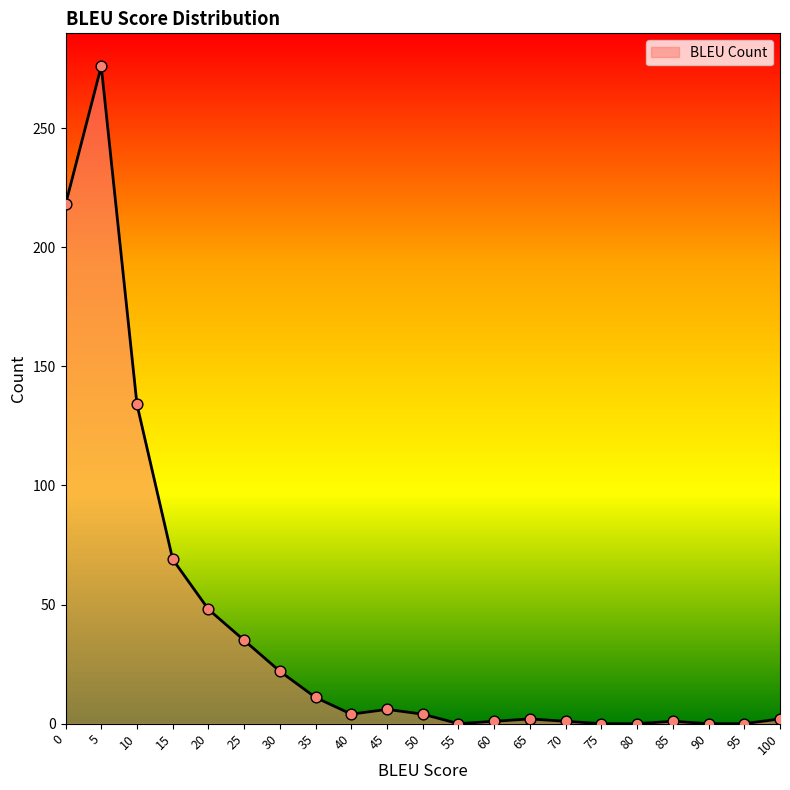

What is the change in value from 0 to 35?

-207